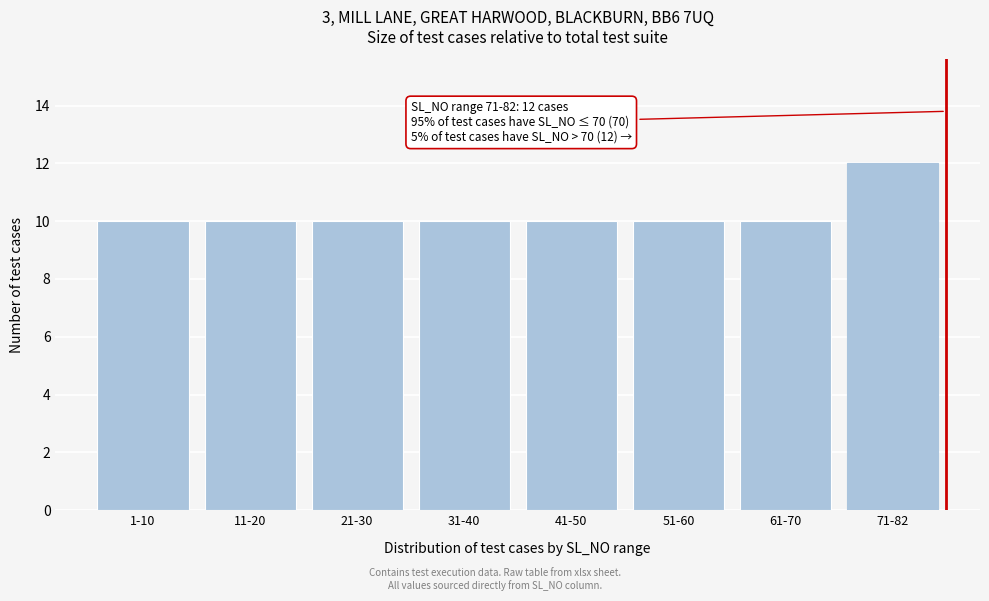

Reading right to left, what are all the values shown in this chart?

12	10	10	10	10	10	10	10